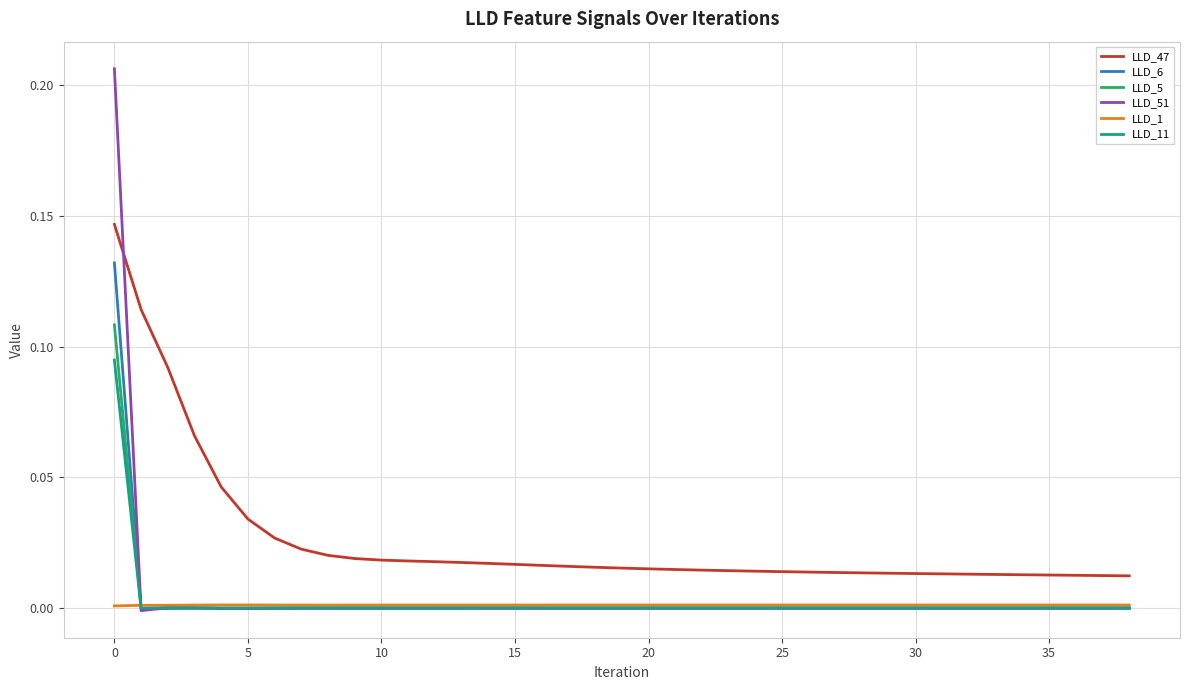

List the series in order of their peak value, lowest first.

LLD_1, LLD_11, LLD_5, LLD_6, LLD_47, LLD_51